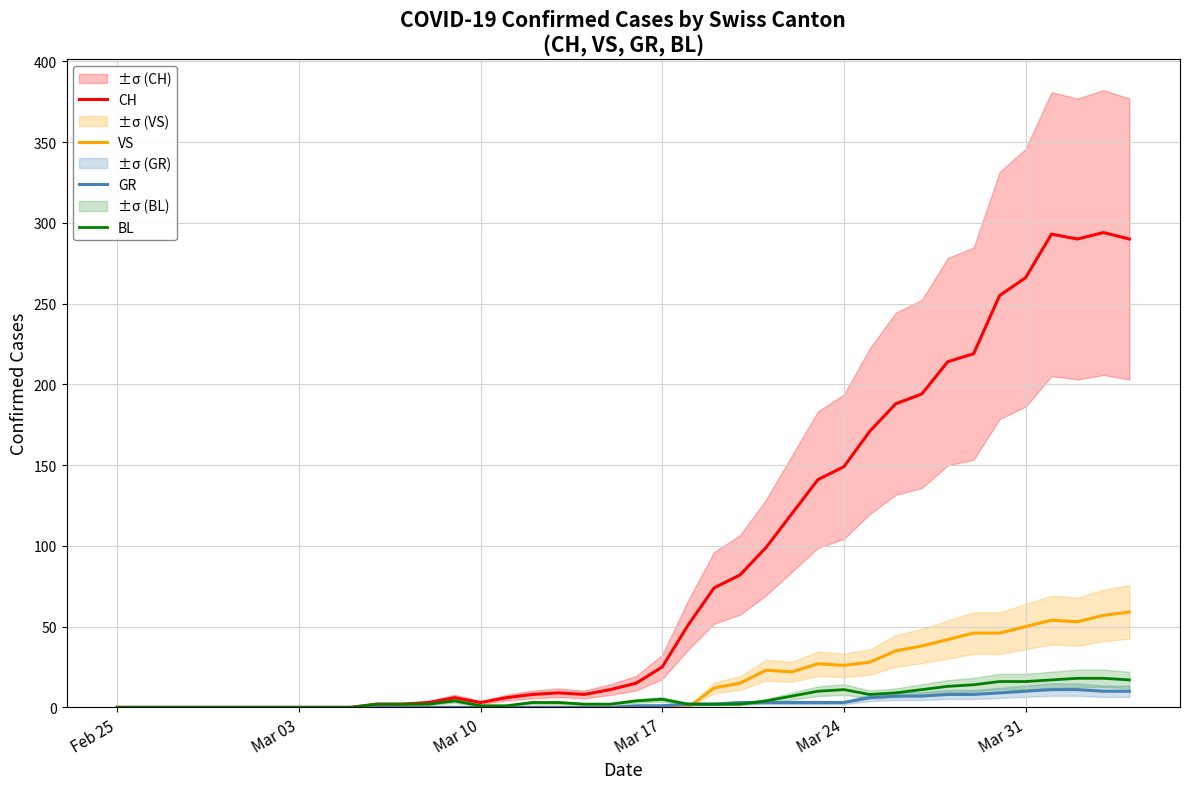

What are all the series names shown in the legend?

CH, VS, GR, BL